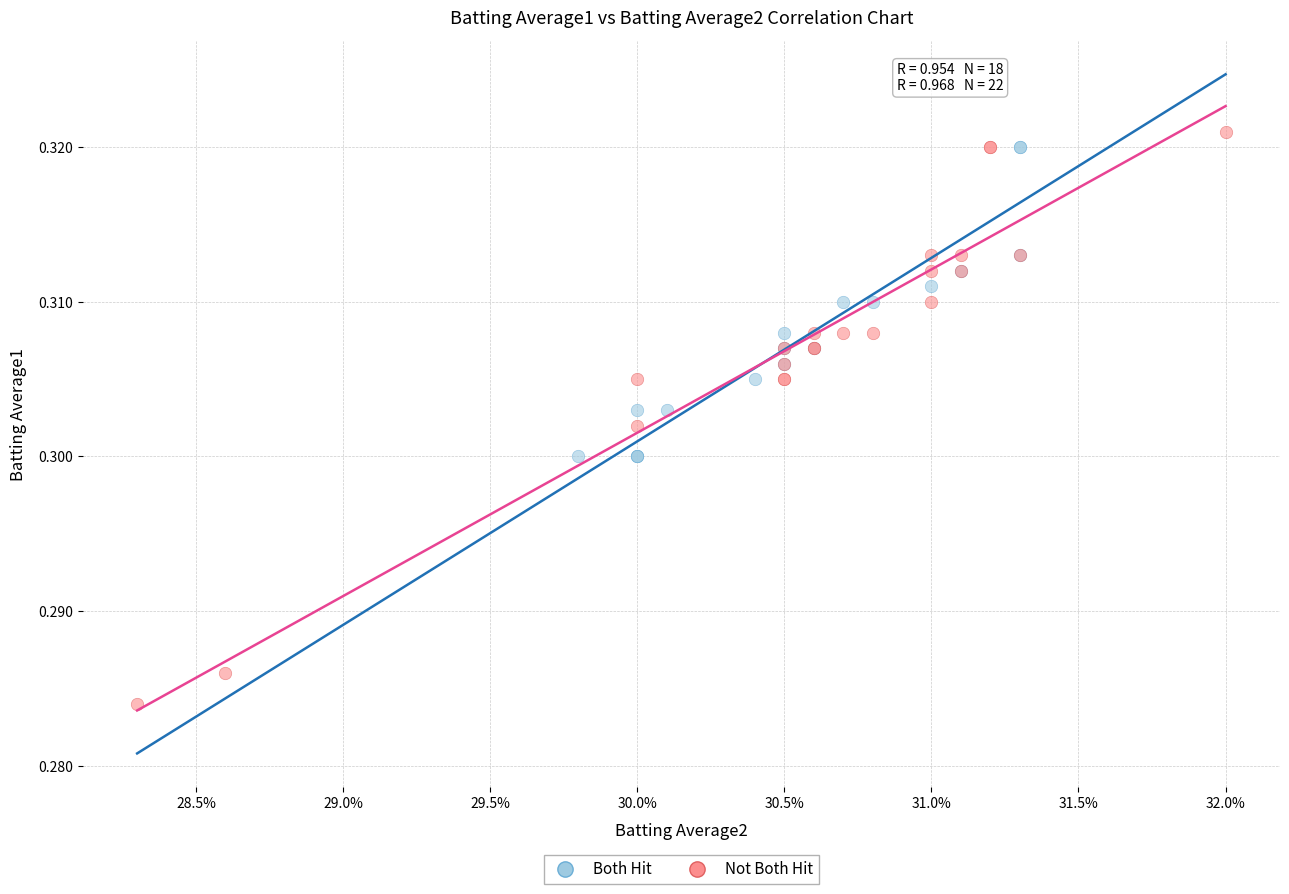

Which series has the largest Y range (max minus min)?

Not Both Hit